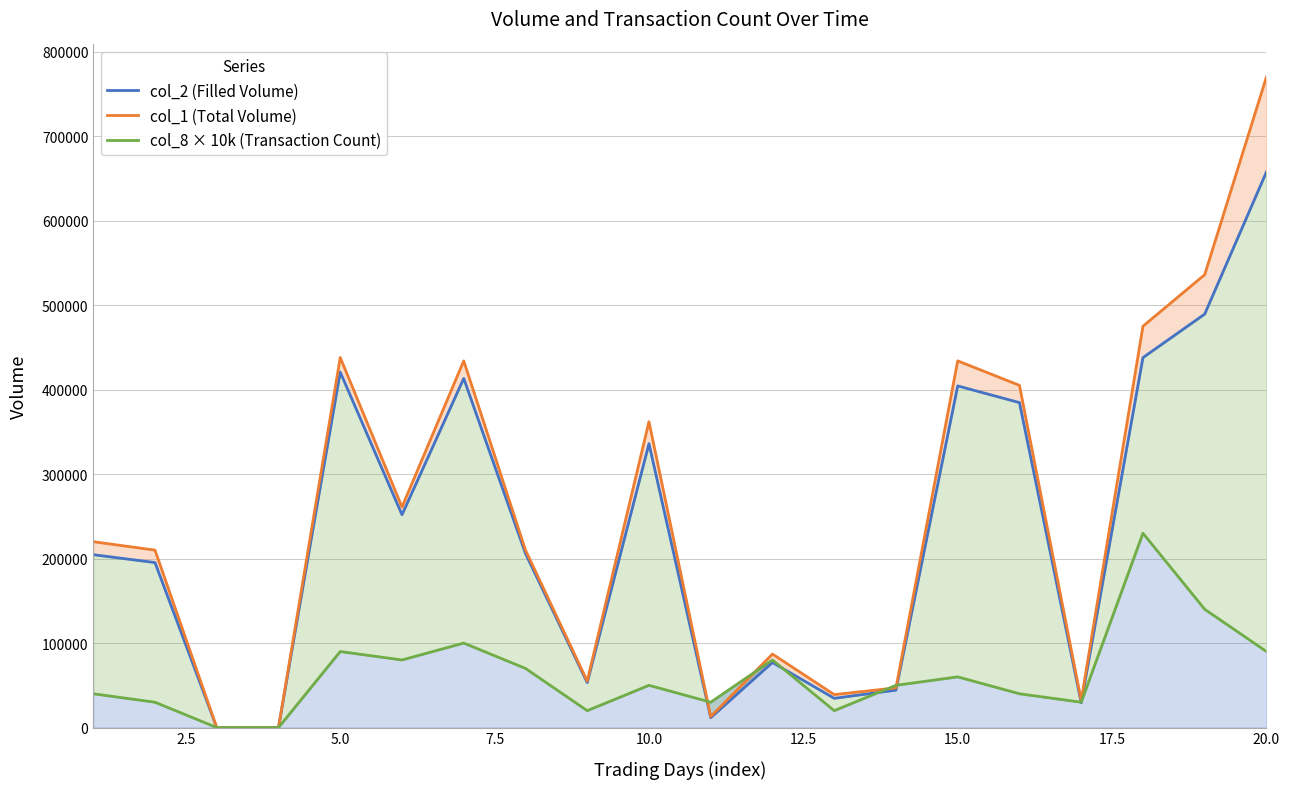

What are all the series names shown in the legend?

col_2 (Filled Volume), col_1 (Total Volume), col_8 × 10k (Transaction Count)